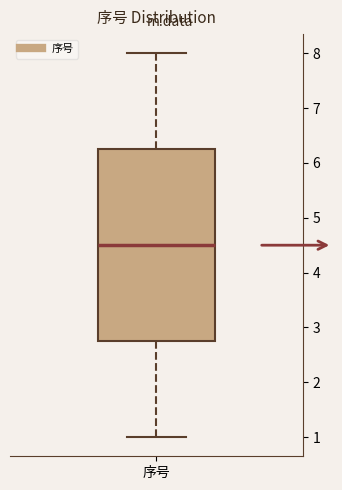

Read this box plot against the y-axis: the position of the median line, the range covered by the box, and the ends of both whiskers. The values are not printed on the chart, so give them approximately, as read against the axis.

median 4.5, box 2.8 to 6.3, whiskers 1.0 to 8.0